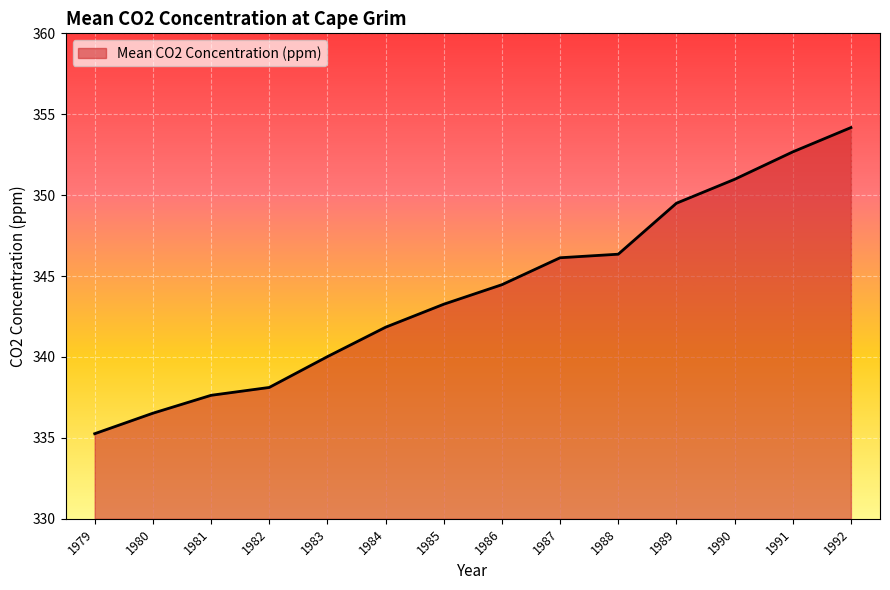

Reading left to right, transcribe all the data shown in this chart.

335.3	336.5	337.6	338.1	340.0	341.8	343.3	344.5	346.1	346.4	349.5	351.0	352.7	354.2